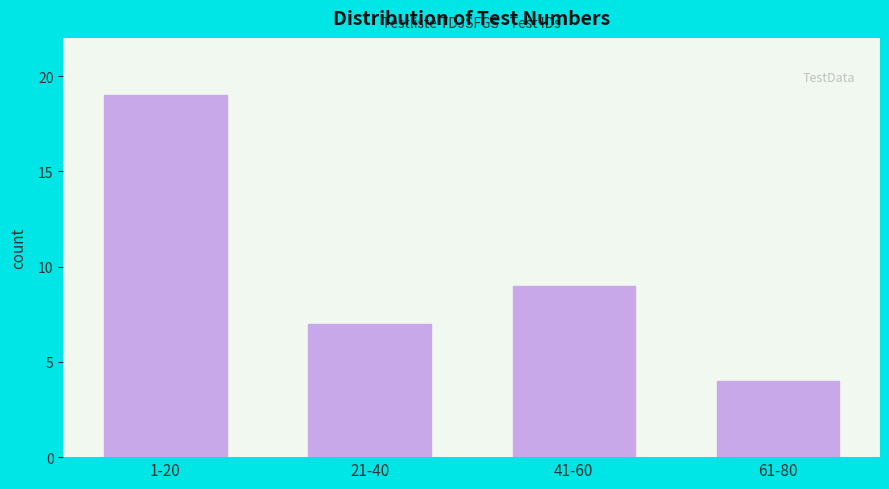

Reading left to right, transcribe all the data shown in this chart.

19	7	9	4